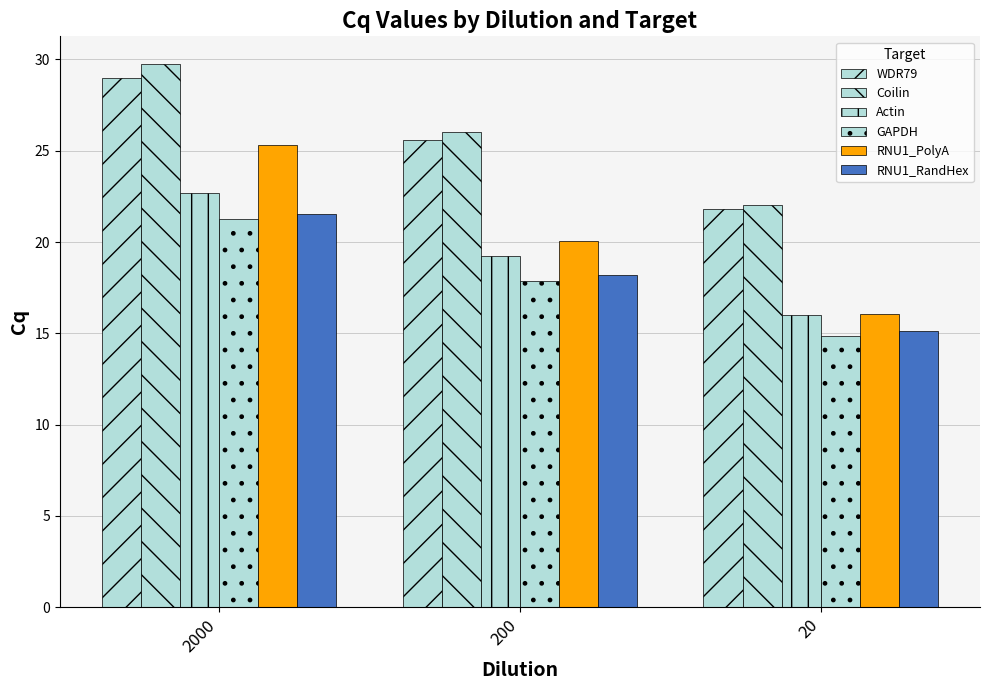

The value of Coilin at 20 is 9.3. True or false?

False